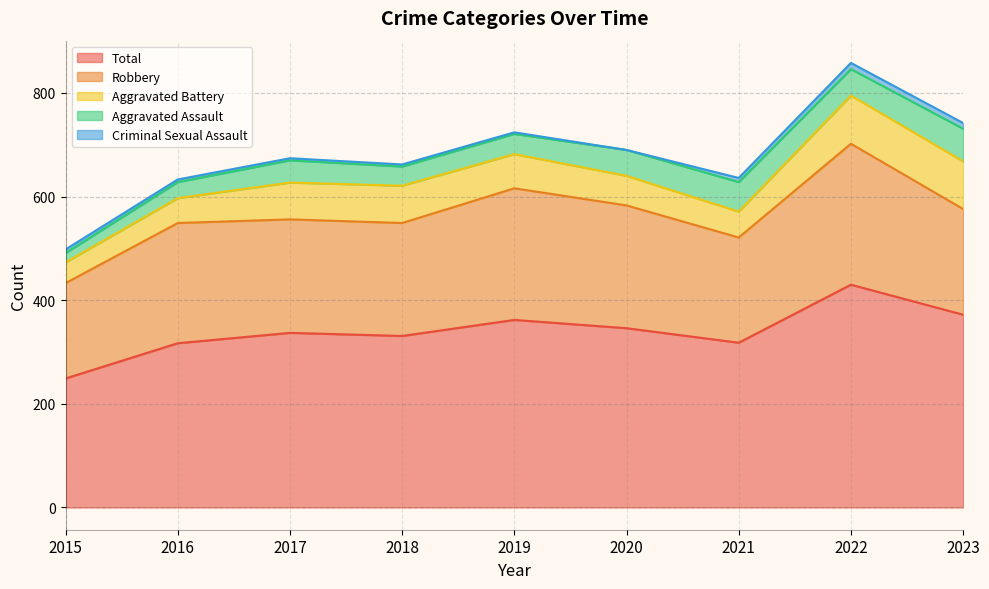

Reading left to right, list all the values displayed in this chart.

Aggravated Assault: 2015=18	2016=31	2017=43	2018=37	2019=39	2020=50	2021=57	2022=51	2023=63
Aggravated Battery: 2015=40	2016=48	2017=71	2018=72	2019=66	2020=57	2021=50	2022=93	2023=92
Criminal Sexual Assault: 2015=7	2016=5	2017=4	2018=4	2019=3	2020=0	2021=8	2022=12	2023=11
Robbery: 2015=184	2016=232	2017=219	2018=218	2019=254	2020=237	2021=203	2022=272	2023=204
Total: 2015=249	2016=317	2017=337	2018=331	2019=362	2020=346	2021=318	2022=430	2023=372